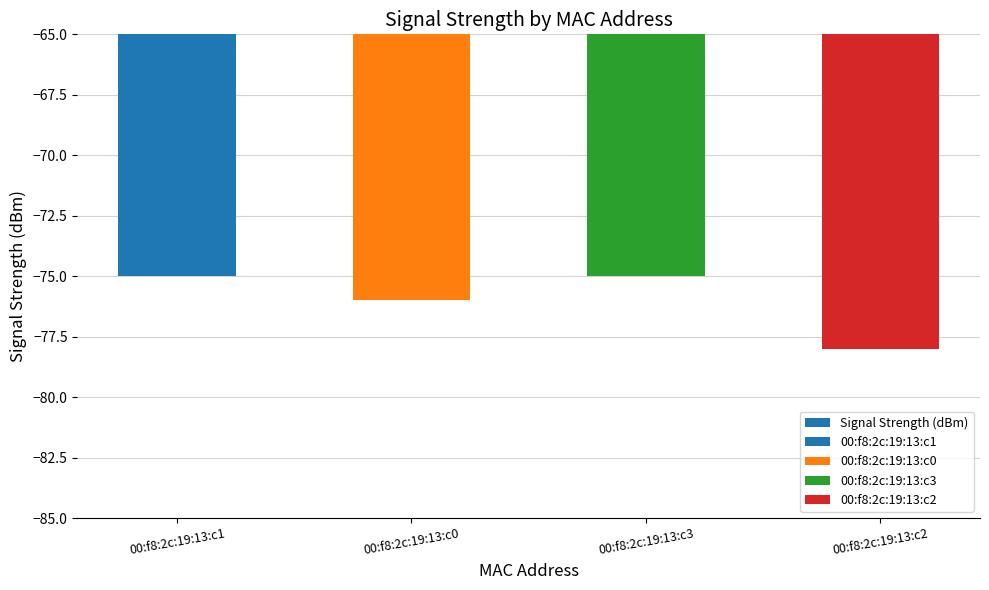

What is the label of the 4th bar from the right?

00:f8:2c:19:13:c1